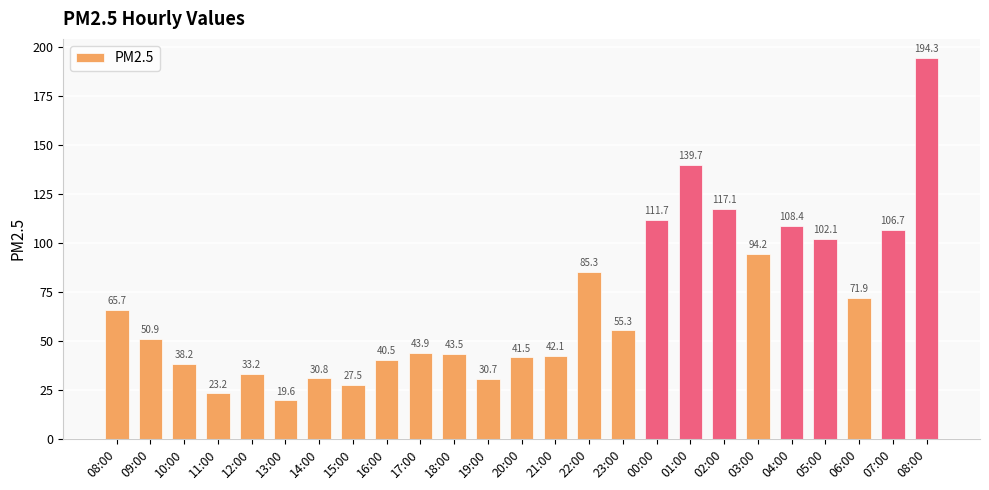

List the labels in order of value, smallest first.

13:00, 11:00, 15:00, 19:00, 14:00, 12:00, 10:00, 16:00, 20:00, 21:00, 18:00, 17:00, 09:00, 23:00, 08:00, 06:00, 22:00, 03:00, 05:00, 07:00, 04:00, 00:00, 02:00, 01:00, 08:00